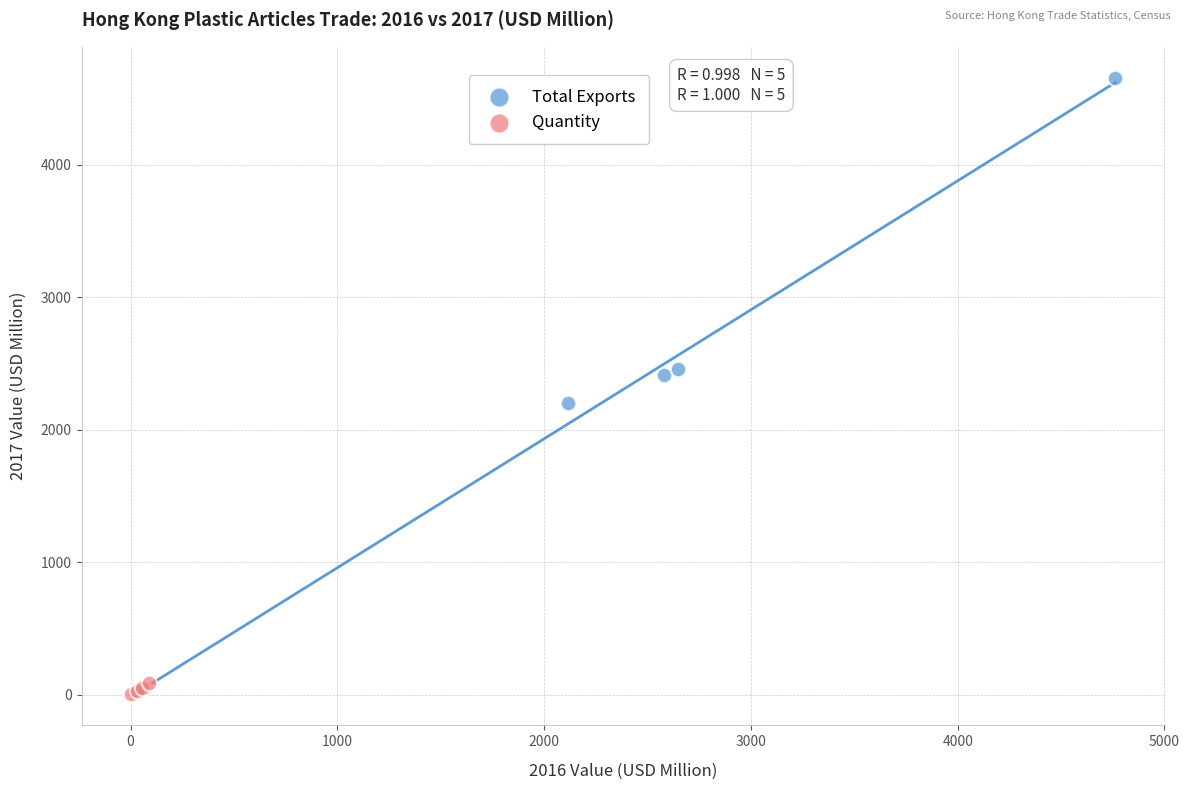

Which series has the widest spread of Y values?

Total Exports